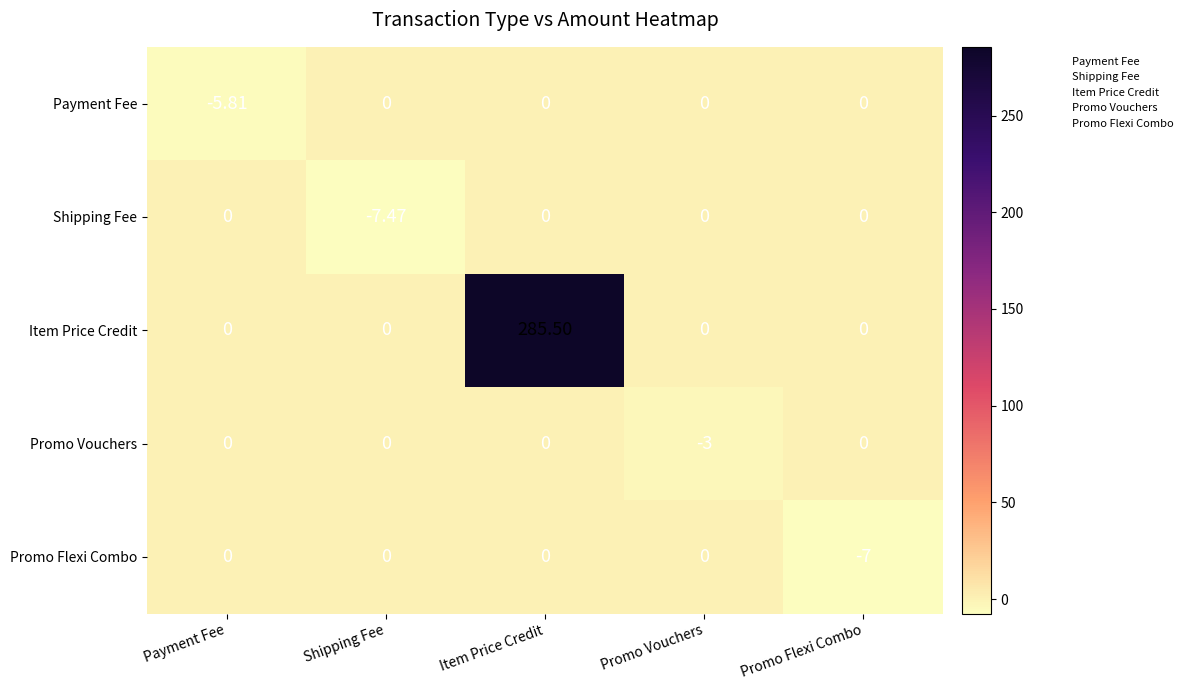

Which series changed the most between Shipping Fee and Promo Flexi Combo?

Shipping Fee